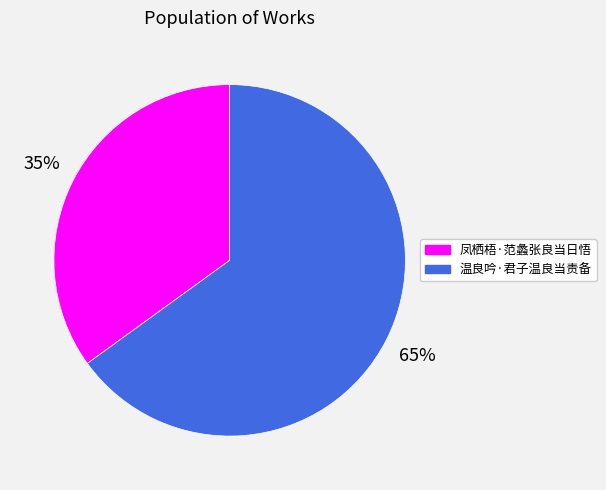

Approximately how many times larger is the value at 凤栖梧·范蠡张良当日悟 compared to 温良吟·君子温良当责备?

0.5